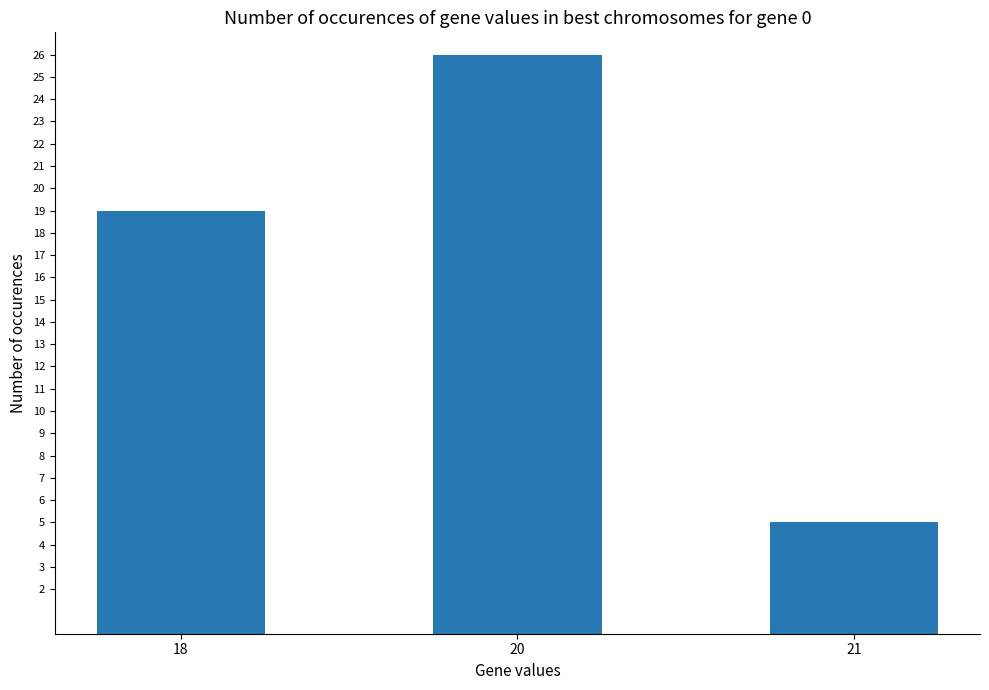

What is the change in value from 20 to 21?

-21